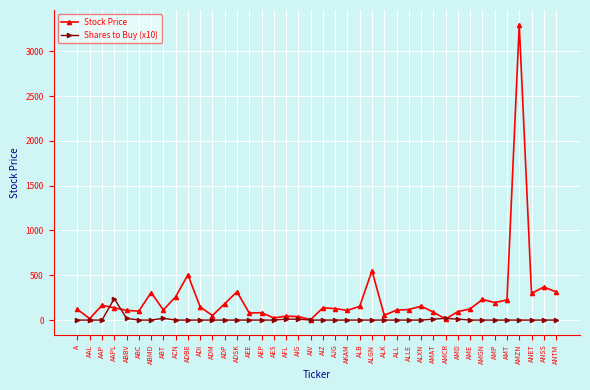

How many data points in Stock Price are less than 127?

20